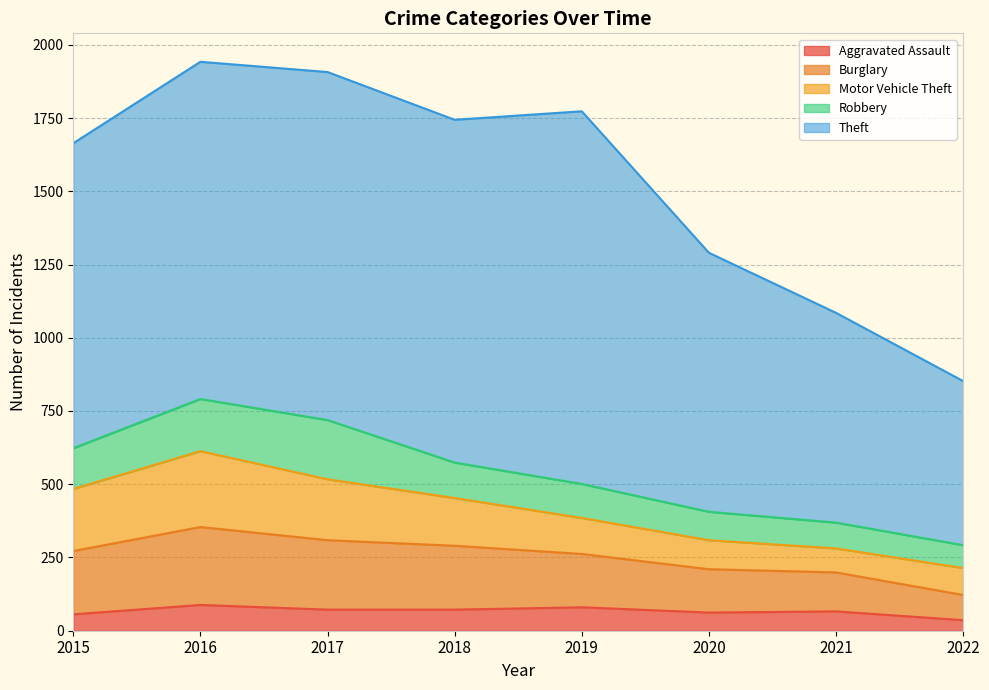

Between 2018 and 2022, which series saw the biggest shift?

Theft